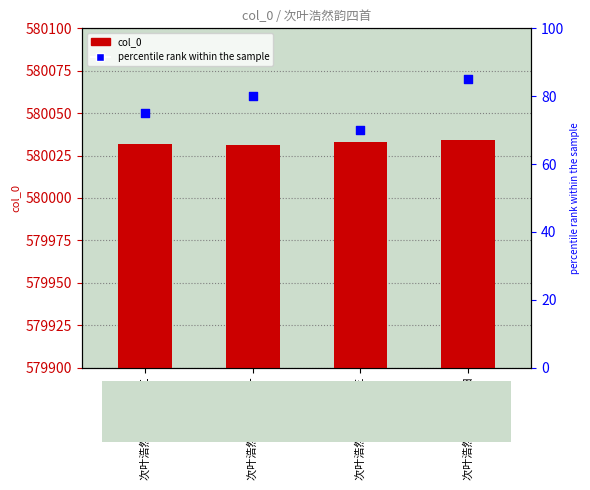

Which series has the largest total across all categories?

col_0